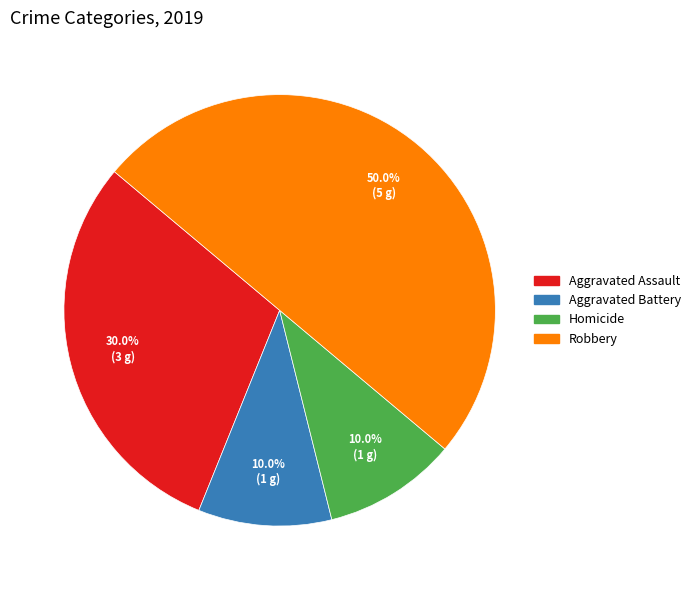

To the nearest percent, what percentage of the pie is Aggravated Battery?

10%